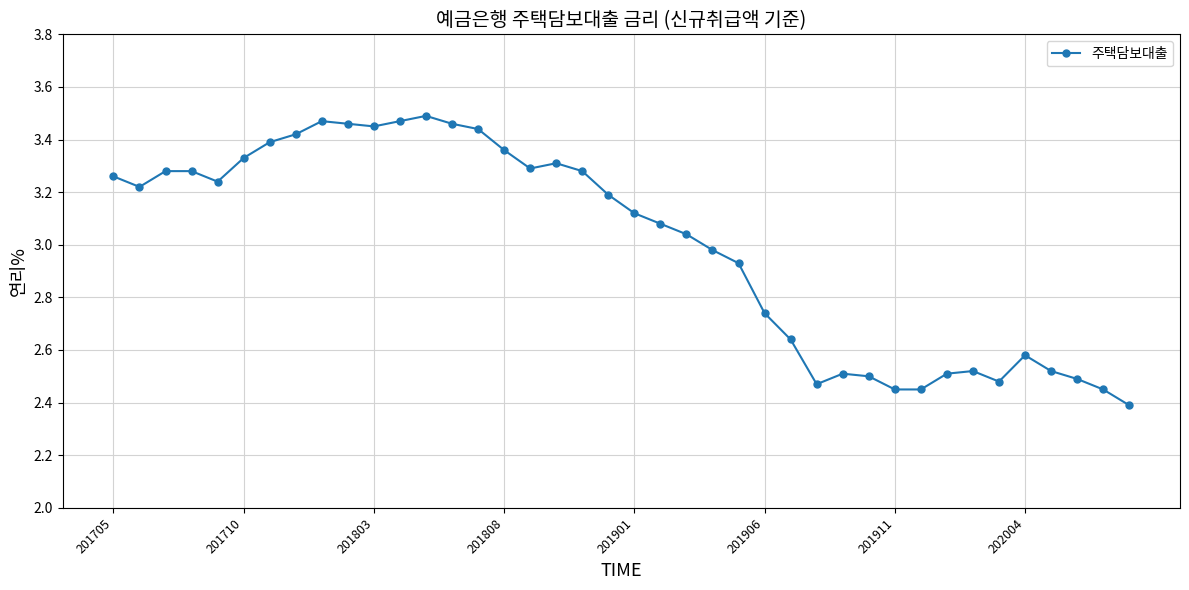

What is the smallest value displayed?

2.4